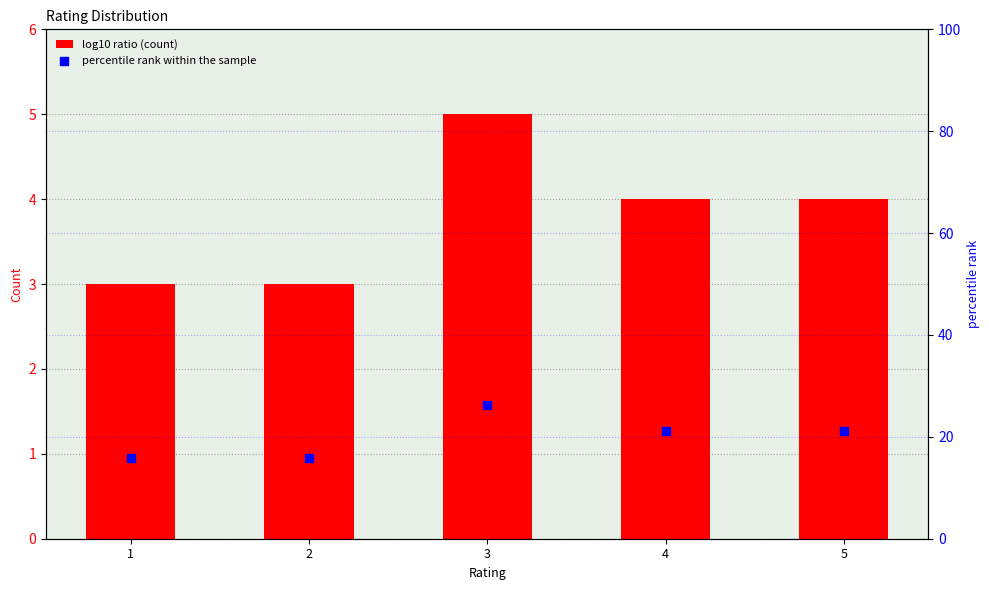

Is the value of count at 5 greater than the value of percentile rank within the sample at 3?

No